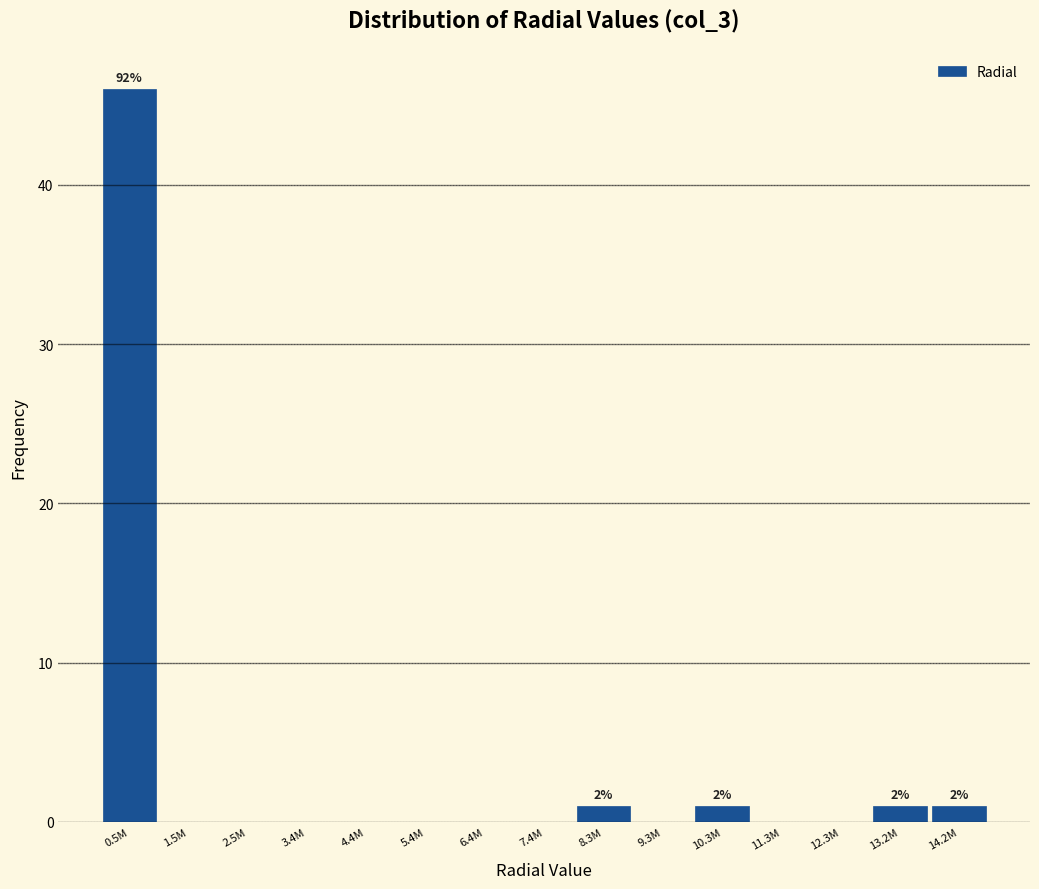

Reading left to right, extract all data points from this chart.

0.5M=46	1.5M=0	2.5M=0	3.4M=0	4.4M=0	5.4M=0	6.4M=0	7.4M=0	8.3M=1	9.3M=0	10.3M=1	11.3M=0	12.3M=0	13.2M=1	14.2M=1